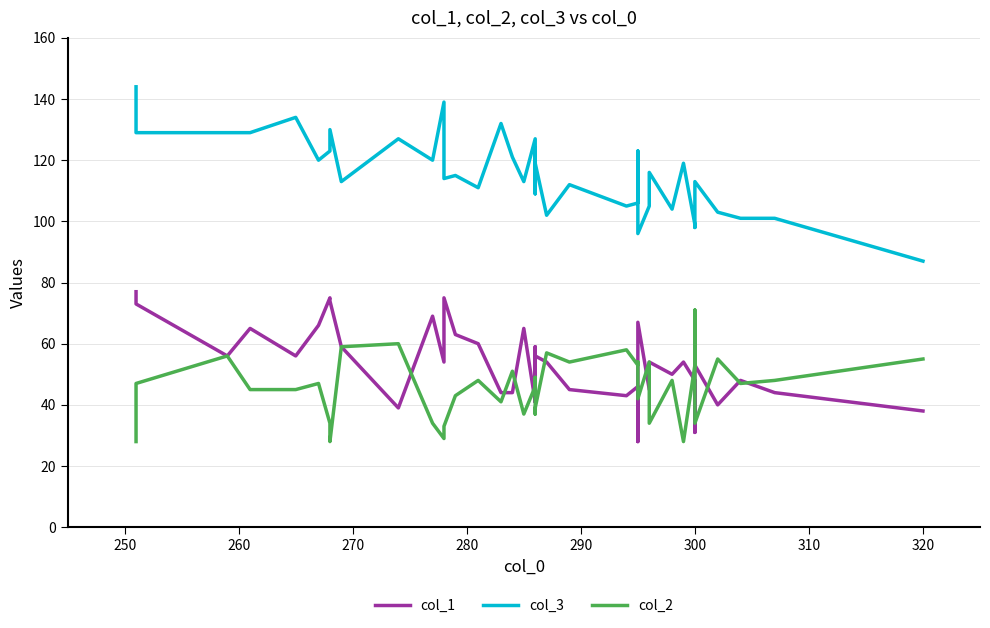

How many interior local valleys does the col_1 series have?

12